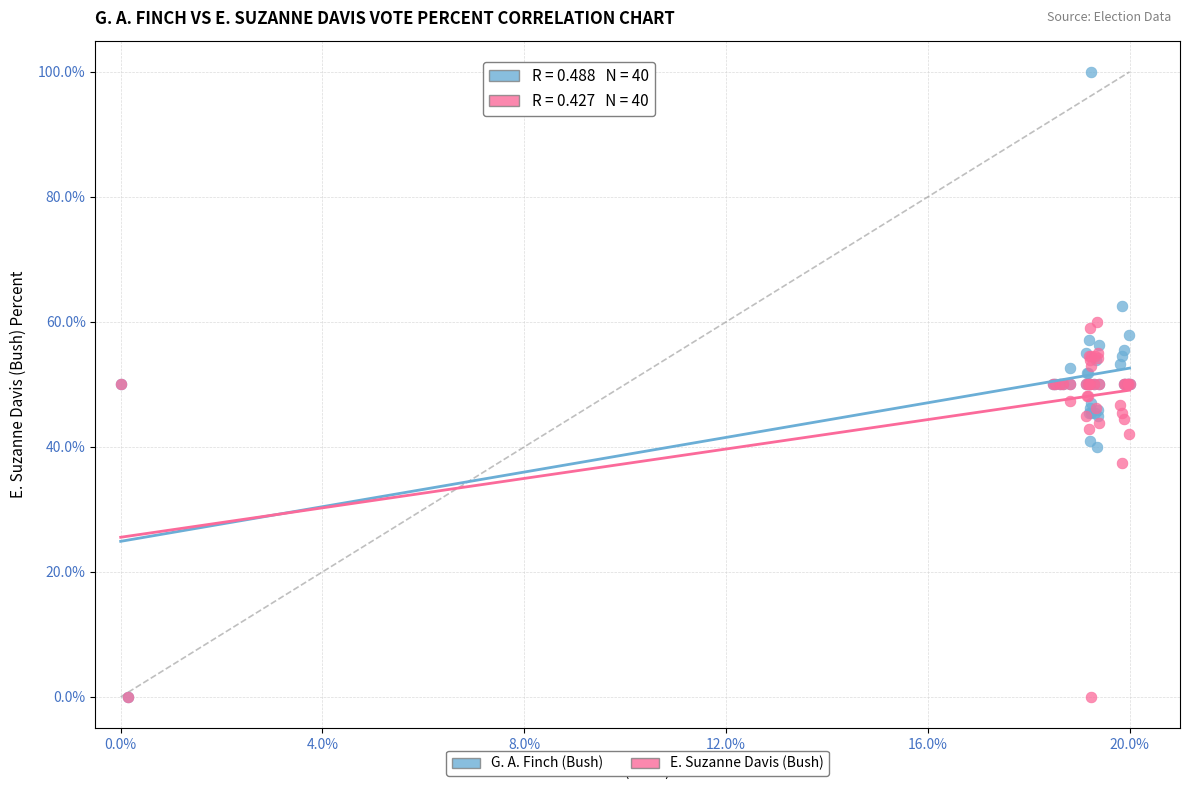

In the E. Suzanne Davis (Bush) series, what Y value is closest to 30?

37.5